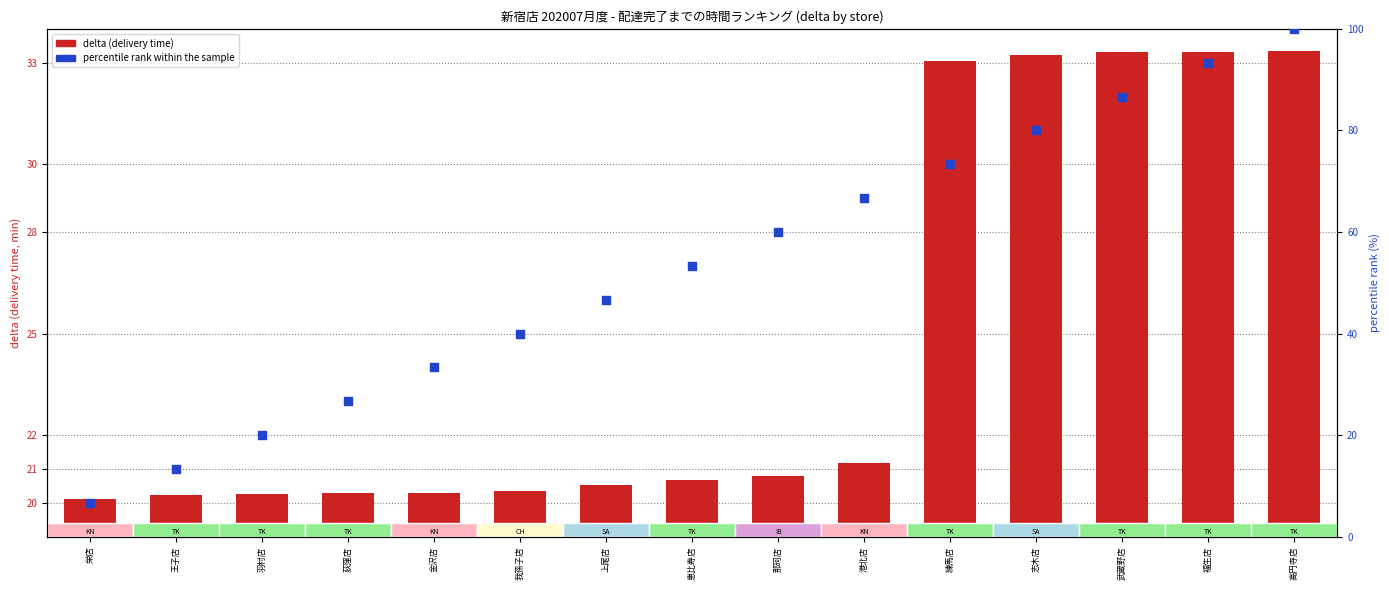

What are all the series names shown in the legend?

delta (delivery time), percentile rank within the sample